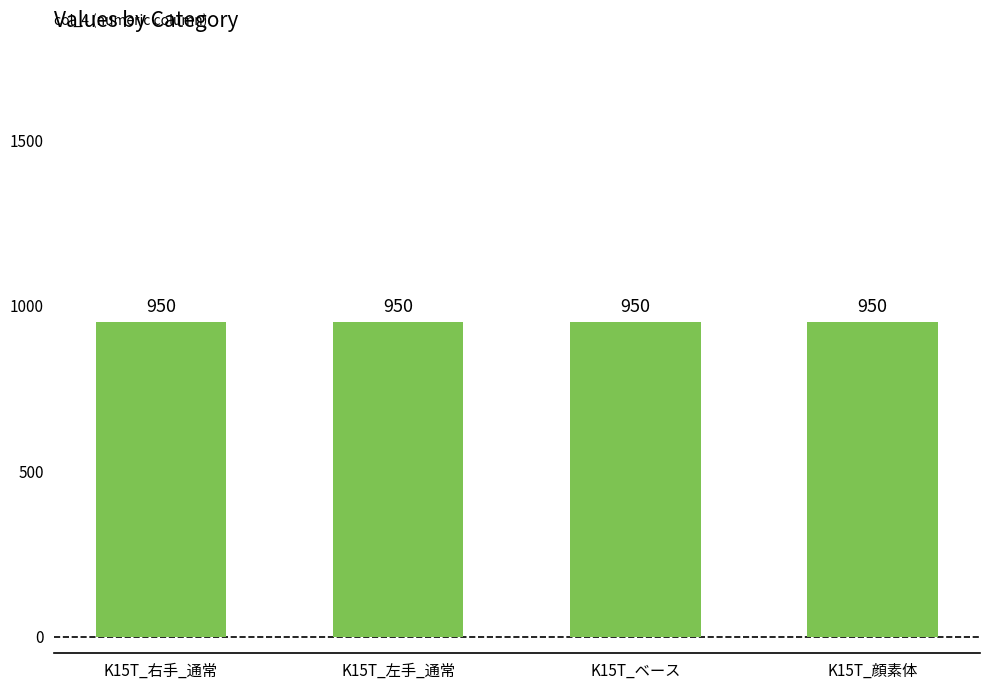

At how many categories does at least one series exceed 402?

4